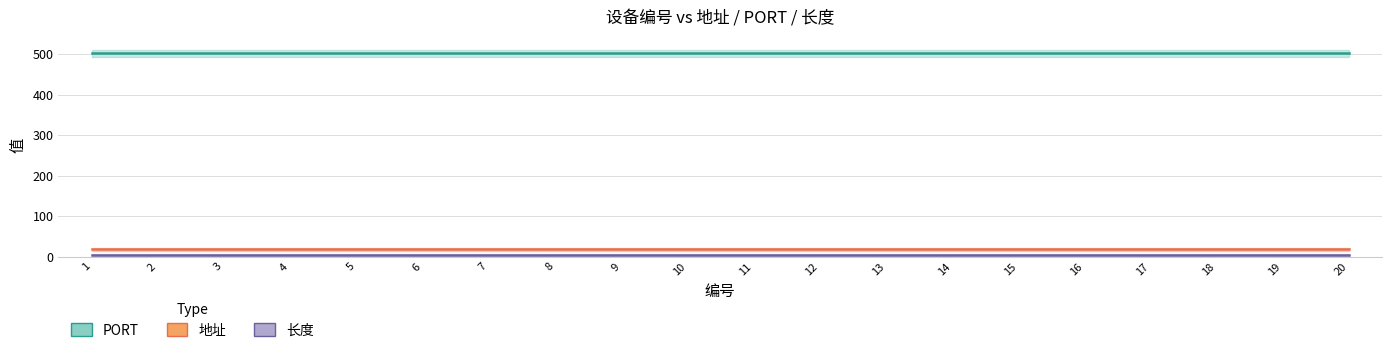

At which category is the sum across all series the highest?

1